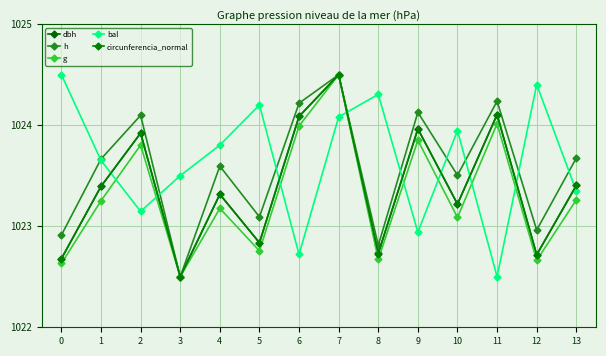

Reading right to left, what are all the values shown in this chart?

dbh: 1023.4	1022.7	1024.1	1023.2	1024.0	1022.7	1024.5	1024.1	1022.8	1023.3	1022.5	1023.9	1023.4	1022.7
h: 1023.7	1023.0	1024.2	1023.5	1024.1	1022.8	1024.5	1024.2	1023.1	1023.6	1022.5	1024.1	1023.7	1022.9
g: 1023.3	1022.7	1024.0	1023.1	1023.9	1022.7	1024.5	1024.0	1022.8	1023.2	1022.5	1023.8	1023.3	1022.6
bal: 1023.3	1024.4	1022.5	1023.9	1022.9	1024.3	1024.1	1022.7	1024.2	1023.8	1023.5	1023.1	1023.7	1024.5
circunferencia_normal: 1023.4	1022.7	1024.1	1023.2	1024.0	1022.7	1024.5	1024.1	1022.8	1023.3	1022.5	1023.9	1023.4	1022.7